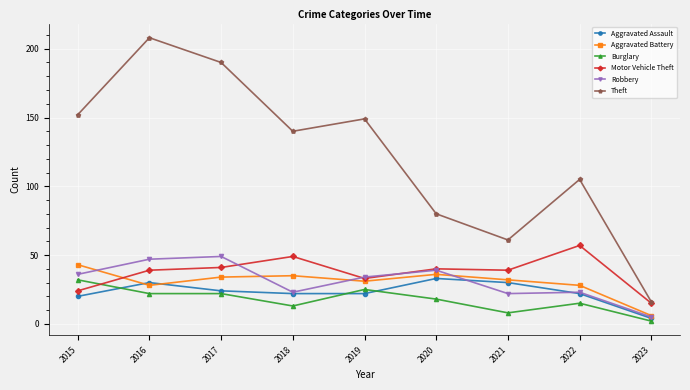

What are all the series names shown in the legend?

Aggravated Assault, Aggravated Battery, Burglary, Motor Vehicle Theft, Robbery, Theft